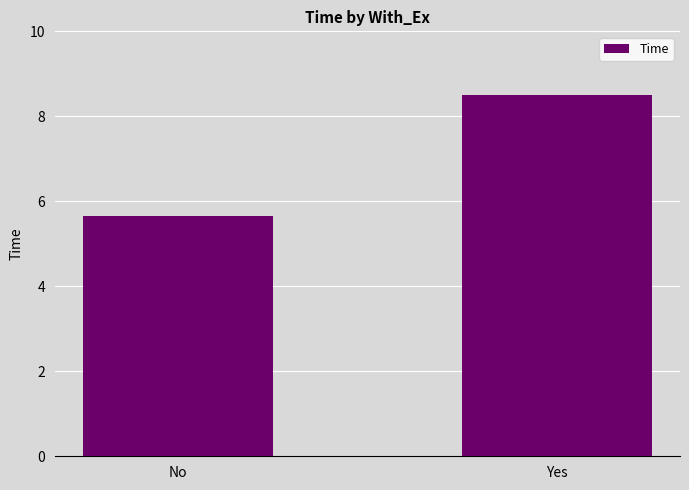

True or false: the data shows 5.7 at No.

True